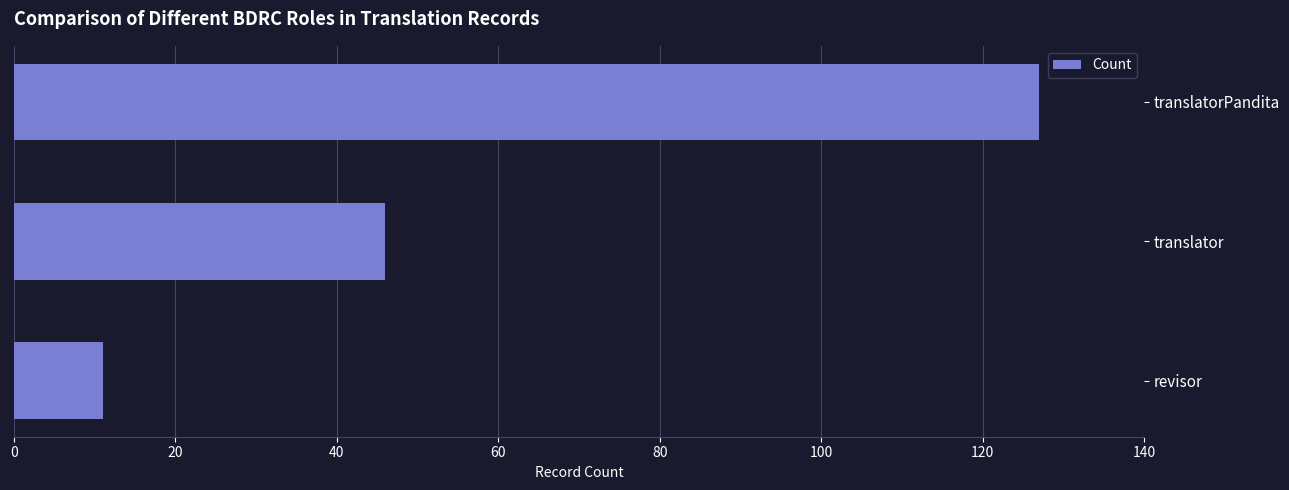

True or false: the data shows 11 at revisor.

True